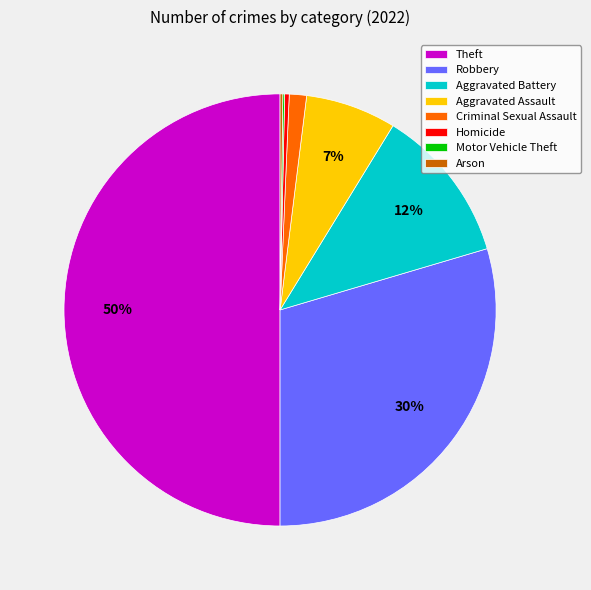

To the nearest percent, what percentage of the pie is Theft?

50%